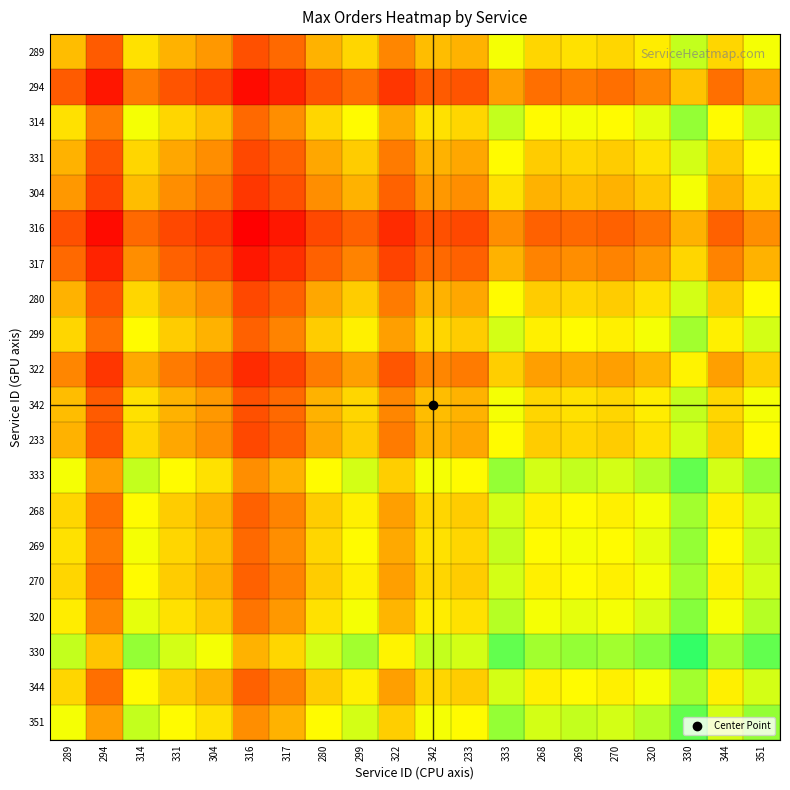

Reading left to right, what are all the values shown in this chart?

289: 289=0.5	294=0.3	314=0.6	331=0.5	304=0.4	316=0.3	317=0.3	280=0.5	299=0.6	322=0.4	342=0.5	233=0.5	333=0.7	268=0.6	269=0.6	270=0.6	320=0.6	330=0.8	344=0.6	351=0.7
294: 289=0.3	294=0.1	314=0.4	331=0.3	304=0.2	316=0.0	317=0.1	280=0.3	299=0.4	322=0.2	342=0.3	233=0.3	333=0.5	268=0.4	269=0.4	270=0.4	320=0.4	330=0.5	344=0.4	351=0.5
314: 289=0.6	294=0.4	314=0.7	331=0.6	304=0.5	316=0.3	317=0.4	280=0.6	299=0.7	322=0.5	342=0.6	233=0.6	333=0.8	268=0.7	269=0.7	270=0.7	320=0.7	330=0.8	344=0.7	351=0.8
331: 289=0.5	294=0.3	314=0.6	331=0.5	304=0.4	316=0.2	317=0.3	280=0.5	299=0.6	322=0.4	342=0.5	233=0.5	333=0.7	268=0.6	269=0.6	270=0.6	320=0.6	330=0.7	344=0.6	351=0.7
304: 289=0.4	294=0.2	314=0.5	331=0.4	304=0.4	316=0.2	317=0.3	280=0.4	299=0.5	322=0.3	342=0.4	233=0.4	333=0.6	268=0.5	269=0.5	270=0.5	320=0.5	330=0.7	344=0.5	351=0.6
316: 289=0.3	294=0.0	314=0.3	331=0.2	304=0.2	316=0.0	317=0.1	280=0.2	299=0.3	322=0.1	342=0.3	233=0.2	333=0.4	268=0.3	269=0.3	270=0.3	320=0.4	330=0.5	344=0.3	351=0.4
317: 289=0.3	294=0.1	314=0.4	331=0.3	304=0.3	316=0.1	317=0.2	280=0.3	299=0.4	322=0.2	342=0.3	233=0.3	333=0.5	268=0.4	269=0.4	270=0.4	320=0.4	330=0.6	344=0.4	351=0.5
280: 289=0.5	294=0.3	314=0.6	331=0.5	304=0.4	316=0.2	317=0.3	280=0.5	299=0.6	322=0.4	342=0.5	233=0.5	333=0.7	268=0.6	269=0.6	270=0.6	320=0.6	330=0.7	344=0.6	351=0.7
299: 289=0.6	294=0.4	314=0.7	331=0.6	304=0.5	316=0.3	317=0.4	280=0.6	299=0.6	322=0.5	342=0.6	233=0.6	333=0.7	268=0.6	269=0.7	270=0.6	320=0.7	330=0.8	344=0.6	351=0.7
322: 289=0.4	294=0.2	314=0.5	331=0.4	304=0.3	316=0.1	317=0.2	280=0.4	299=0.5	322=0.3	342=0.4	233=0.4	333=0.6	268=0.5	269=0.5	270=0.5	320=0.5	330=0.6	344=0.5	351=0.6
342: 289=0.5	294=0.3	314=0.6	331=0.5	304=0.4	316=0.3	317=0.3	280=0.5	299=0.6	322=0.4	342=0.5	233=0.5	333=0.7	268=0.6	269=0.6	270=0.6	320=0.6	330=0.8	344=0.6	351=0.7
233: 289=0.5	294=0.3	314=0.6	331=0.5	304=0.4	316=0.2	317=0.3	280=0.5	299=0.6	322=0.4	342=0.5	233=0.5	333=0.7	268=0.6	269=0.6	270=0.6	320=0.6	330=0.7	344=0.6	351=0.7
333: 289=0.7	294=0.5	314=0.8	331=0.7	304=0.6	316=0.4	317=0.5	280=0.7	299=0.7	322=0.6	342=0.7	233=0.7	333=0.8	268=0.7	269=0.8	270=0.7	320=0.8	330=0.9	344=0.7	351=0.8
268: 289=0.6	294=0.4	314=0.7	331=0.6	304=0.5	316=0.3	317=0.4	280=0.6	299=0.6	322=0.5	342=0.6	233=0.6	333=0.7	268=0.6	269=0.7	270=0.6	320=0.7	330=0.8	344=0.6	351=0.7
269: 289=0.6	294=0.4	314=0.7	331=0.6	304=0.5	316=0.3	317=0.4	280=0.6	299=0.7	322=0.5	342=0.6	233=0.6	333=0.8	268=0.7	269=0.7	270=0.7	320=0.7	330=0.8	344=0.7	351=0.8
270: 289=0.6	294=0.4	314=0.7	331=0.6	304=0.5	316=0.3	317=0.4	280=0.6	299=0.6	322=0.5	342=0.6	233=0.6	333=0.7	268=0.6	269=0.7	270=0.6	320=0.7	330=0.8	344=0.6	351=0.7
320: 289=0.6	294=0.4	314=0.7	331=0.6	304=0.5	316=0.4	317=0.4	280=0.6	299=0.7	322=0.5	342=0.6	233=0.6	333=0.8	268=0.7	269=0.7	270=0.7	320=0.7	330=0.9	344=0.7	351=0.8
330: 289=0.8	294=0.5	314=0.8	331=0.7	304=0.7	316=0.5	317=0.6	280=0.7	299=0.8	322=0.6	342=0.8	233=0.7	333=0.9	268=0.8	269=0.8	270=0.8	320=0.9	330=1.0	344=0.8	351=0.9
344: 289=0.6	294=0.4	314=0.7	331=0.6	304=0.5	316=0.3	317=0.4	280=0.6	299=0.6	322=0.5	342=0.6	233=0.6	333=0.7	268=0.6	269=0.7	270=0.6	320=0.7	330=0.8	344=0.6	351=0.7
351: 289=0.7	294=0.5	314=0.8	331=0.7	304=0.6	316=0.4	317=0.5	280=0.7	299=0.7	322=0.6	342=0.7	233=0.7	333=0.8	268=0.7	269=0.8	270=0.7	320=0.8	330=0.9	344=0.7	351=0.8